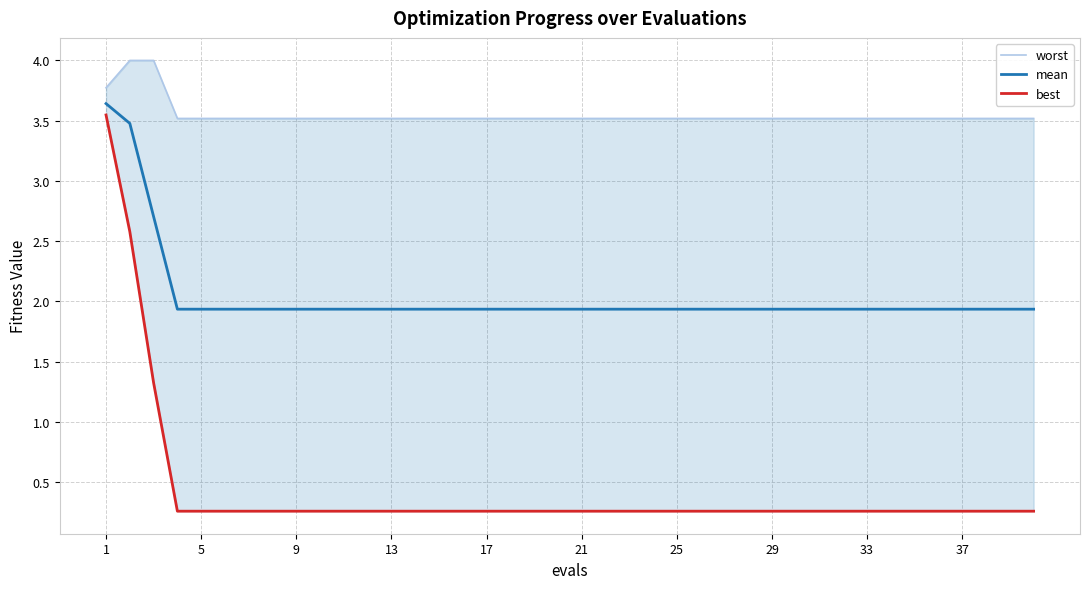

Is it true that mean equals 1.9 at 13?

True